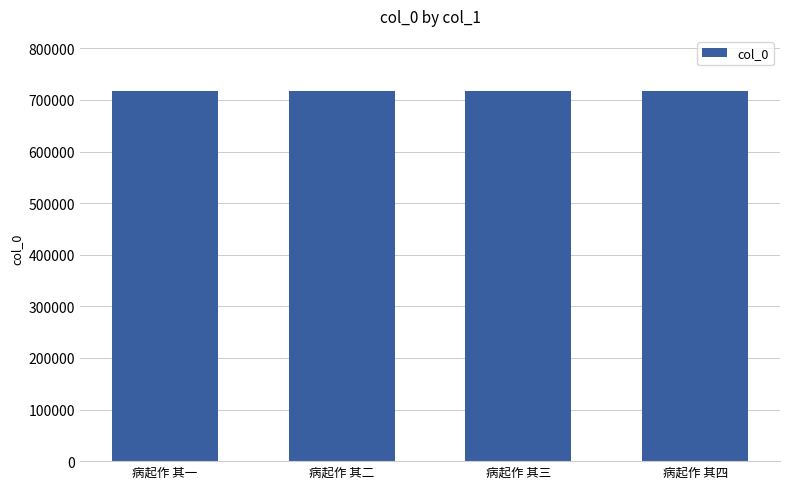

How many data points are less than 716554?

2